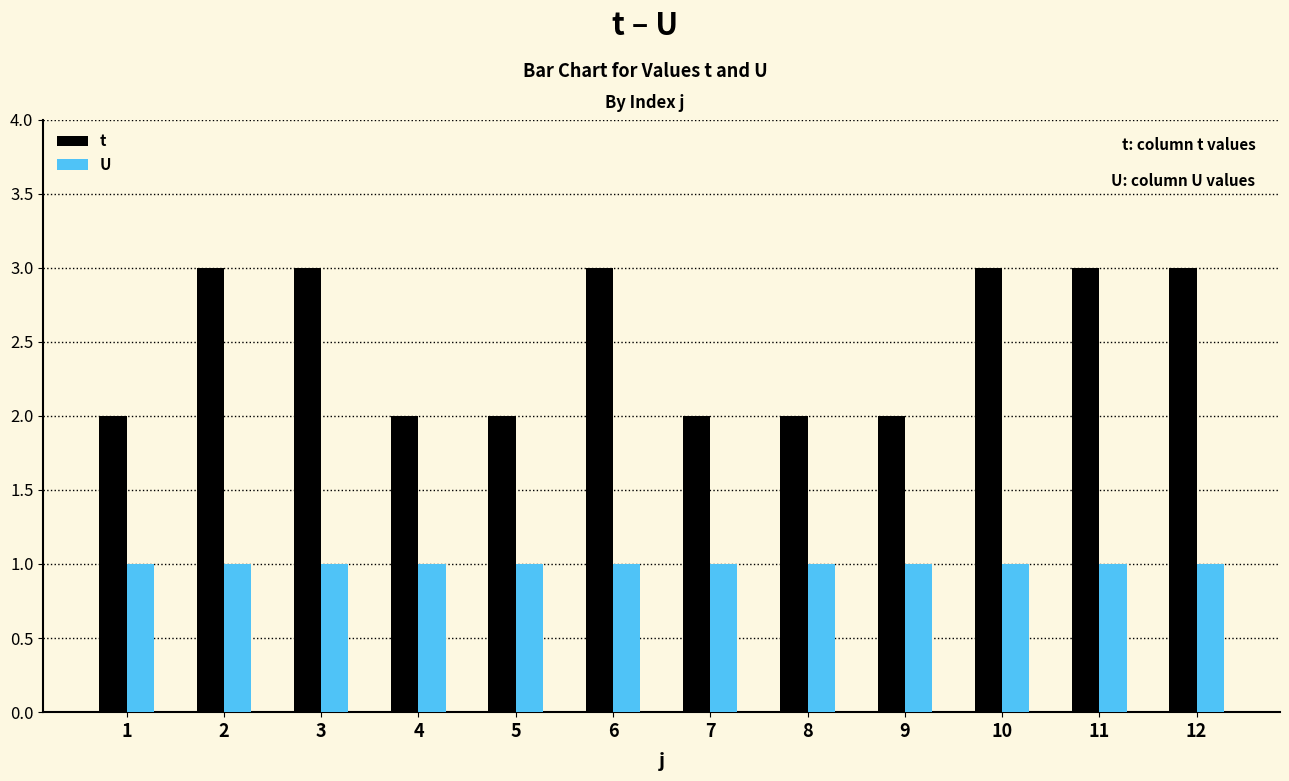

Which series has the largest range (max minus min)?

t